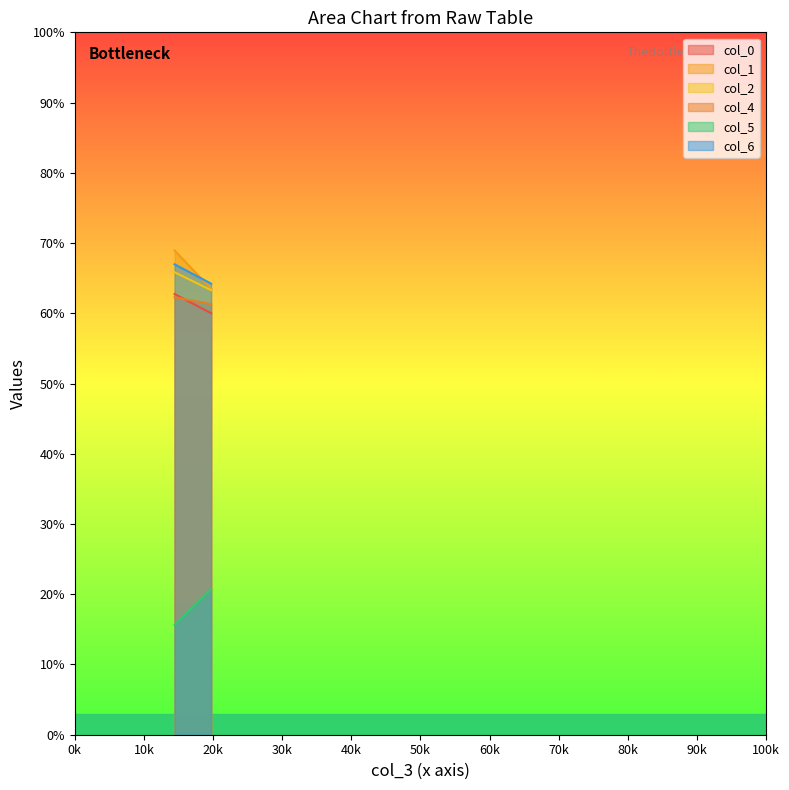

Is the value of col_5 at 19.72395833 greater than the value of col_1 at 19.72395833?

No